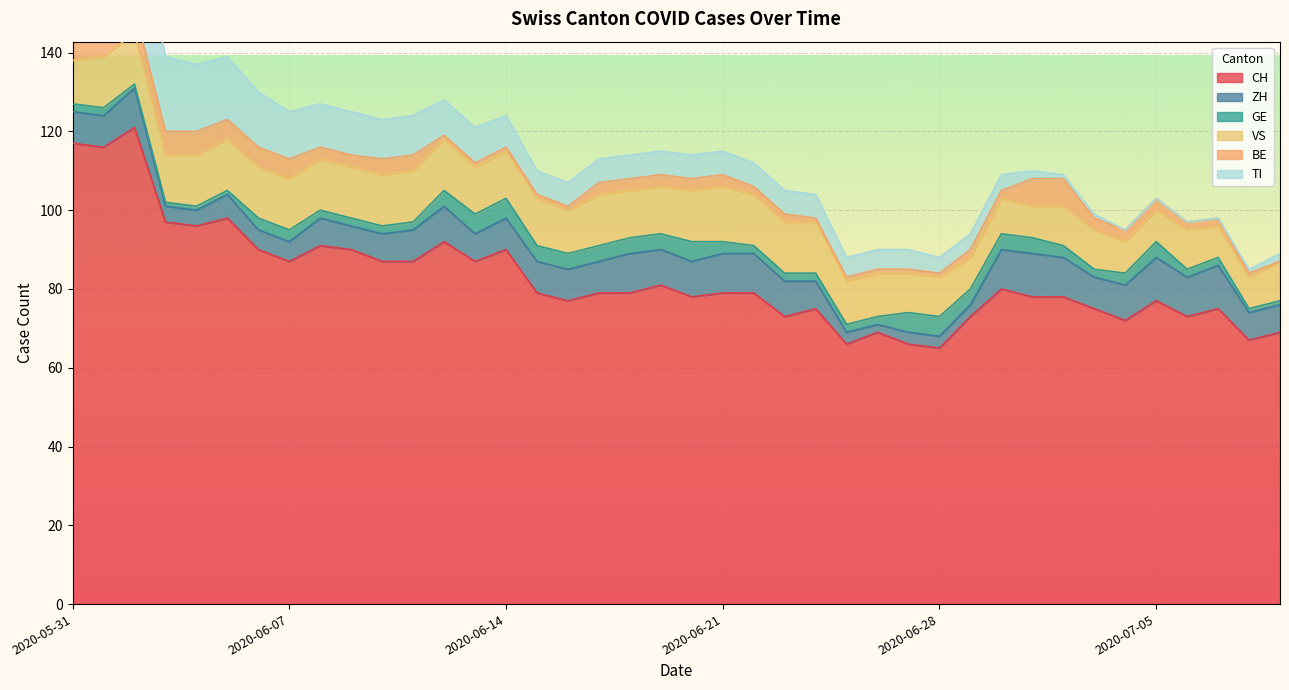

Where is the first local minimum for CH?

2020-06-01